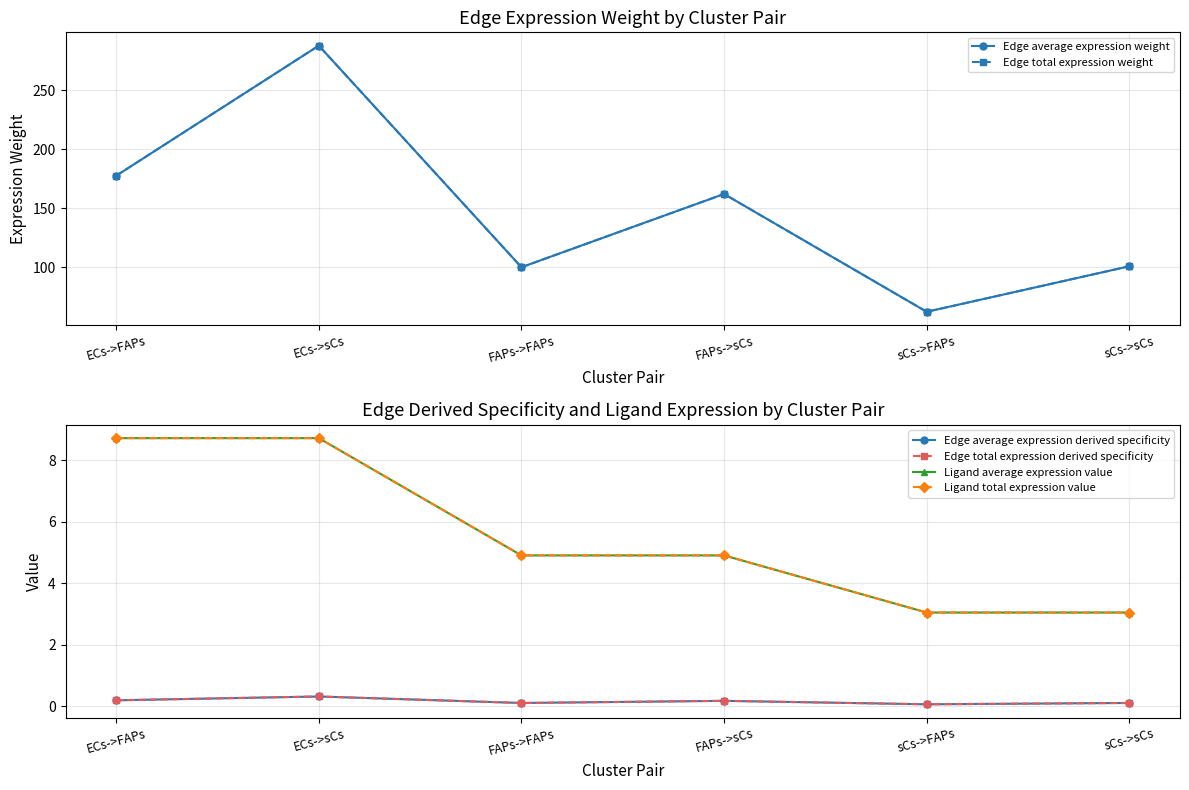

At which label does Edge average expression weight first exceed 161?

ECs->FAPs